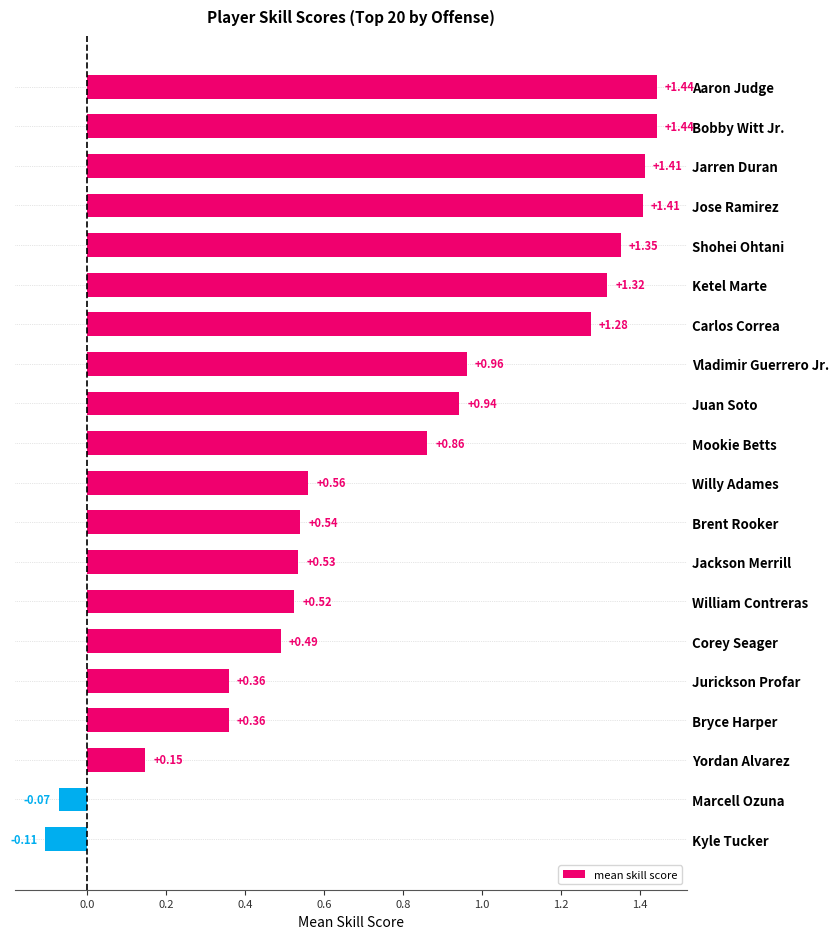

What is the difference between the values at Jurickson Profar and Bobby Witt Jr.?

1.1